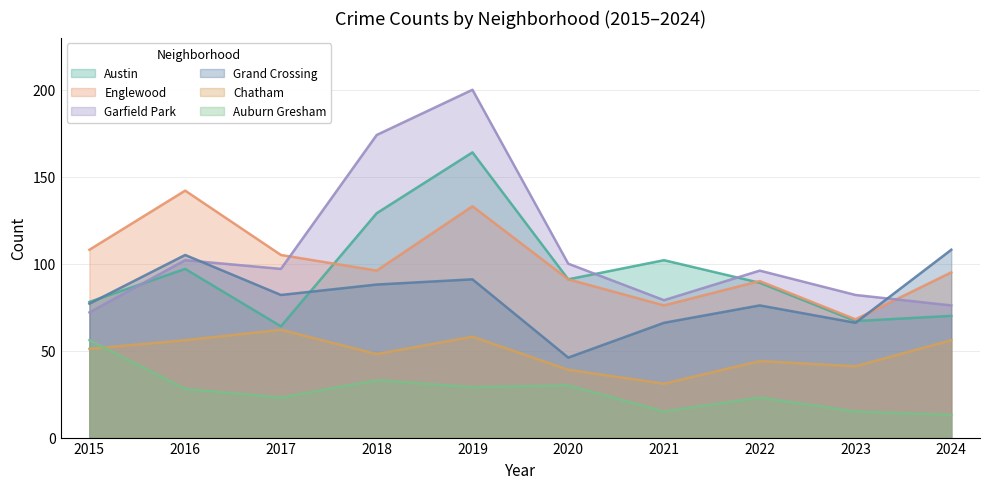

How many data points in Austin are less than 91?

5